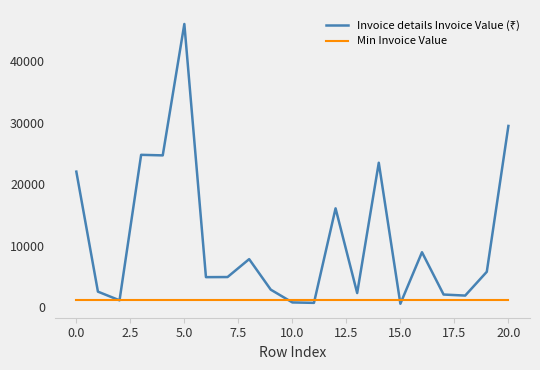

What is the greatest value displayed?

46111.0